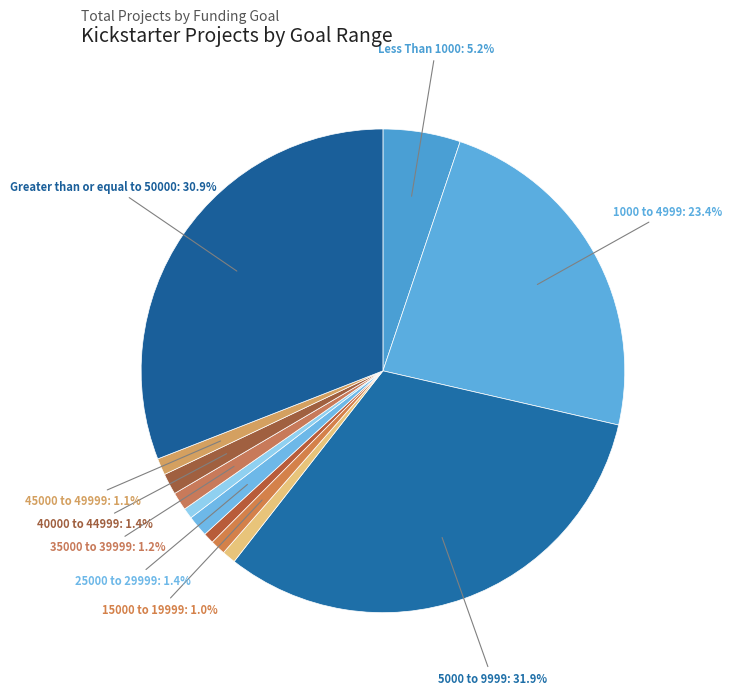

To the nearest percent, what is the average slice percentage?

8%